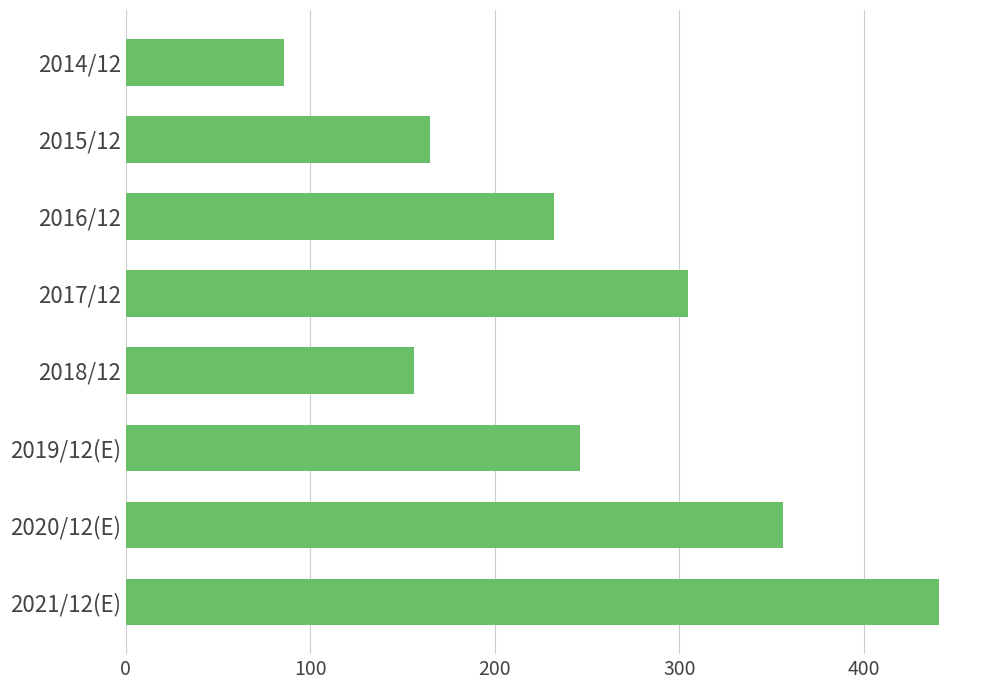

What is the value of the 8th bar from the top?

441